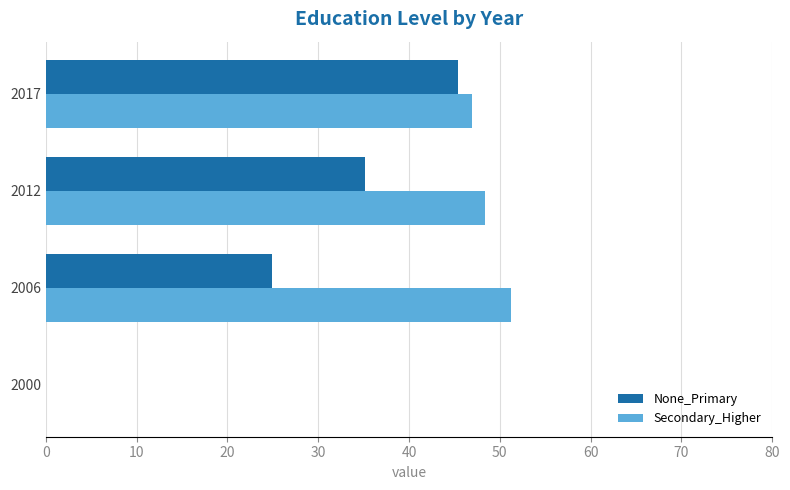

What is the average value of the None_Primary series?

26.4